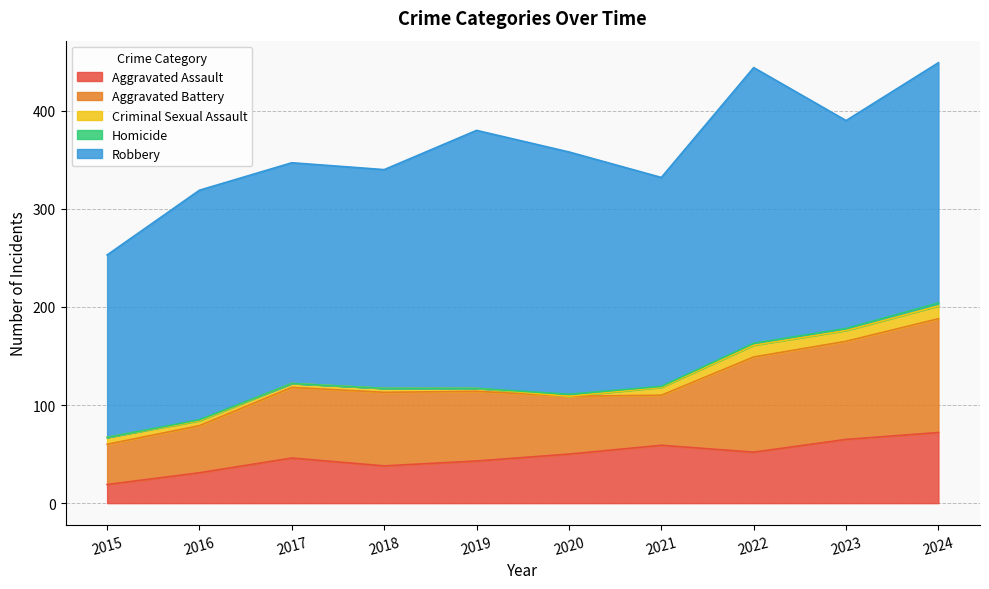

What is the difference between the Criminal Sexual Assault values at 2023 and 2015?

4